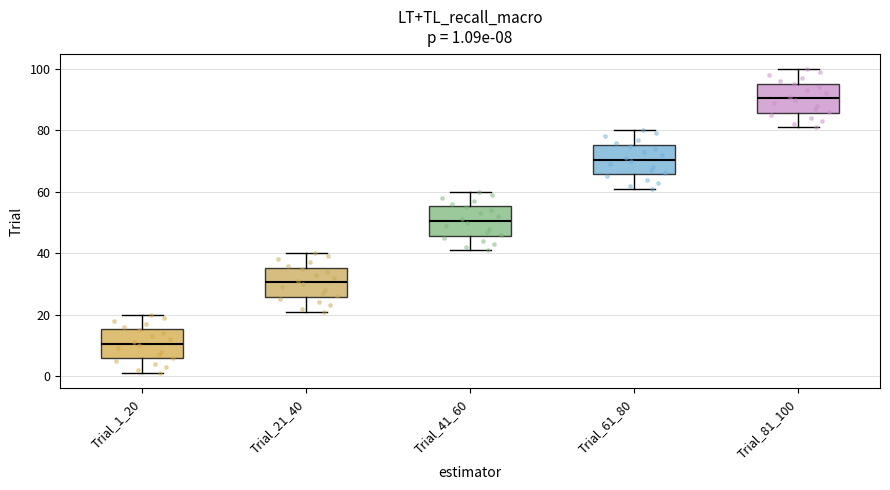

Which box's median line is the highest?

Trial_81_100